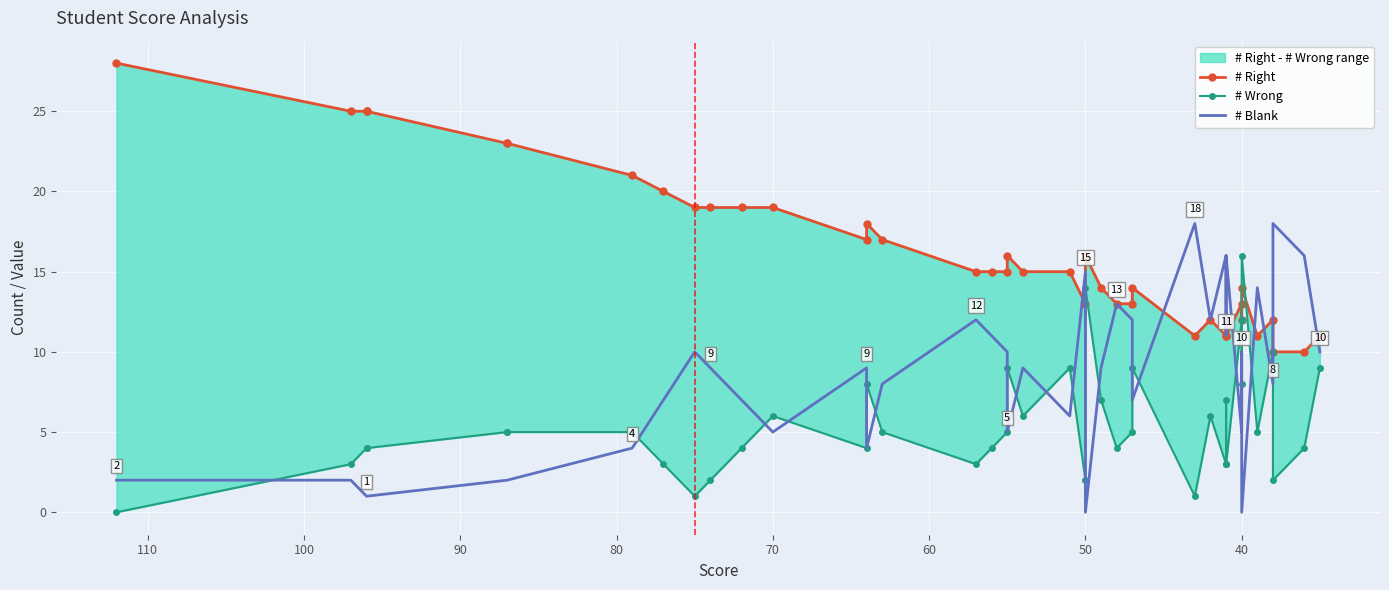

Which series ends up on top after the final intersection of # Right and # Blank?

# Right